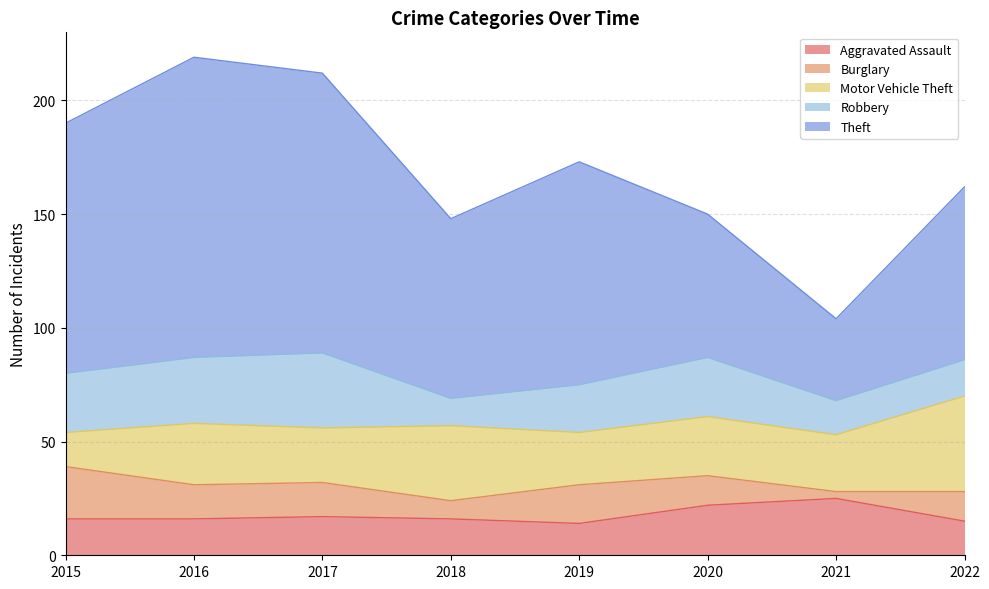

What is the difference between the second highest and second lowest values in the Theft series?

60